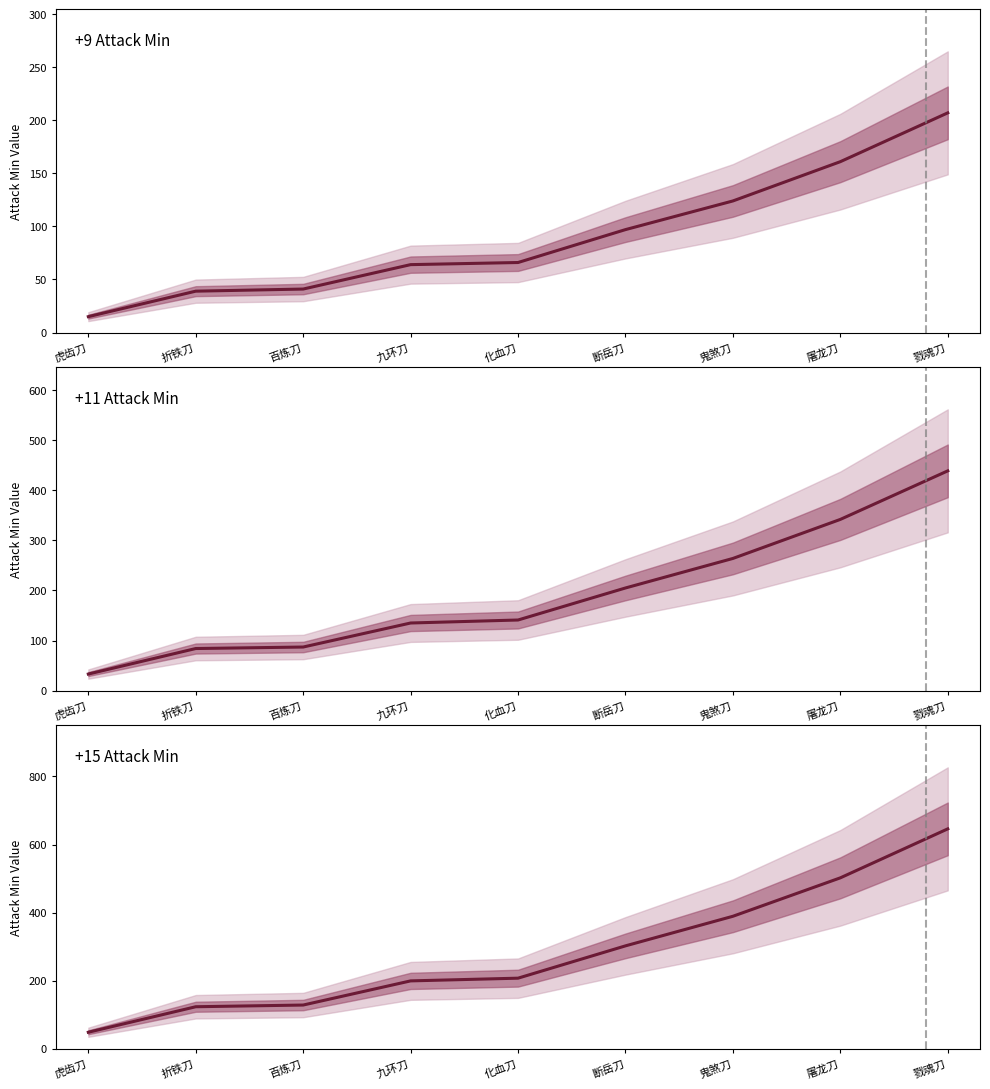

Where is +11炼器增加值1 nearest to the value 236?

鬼煞刀